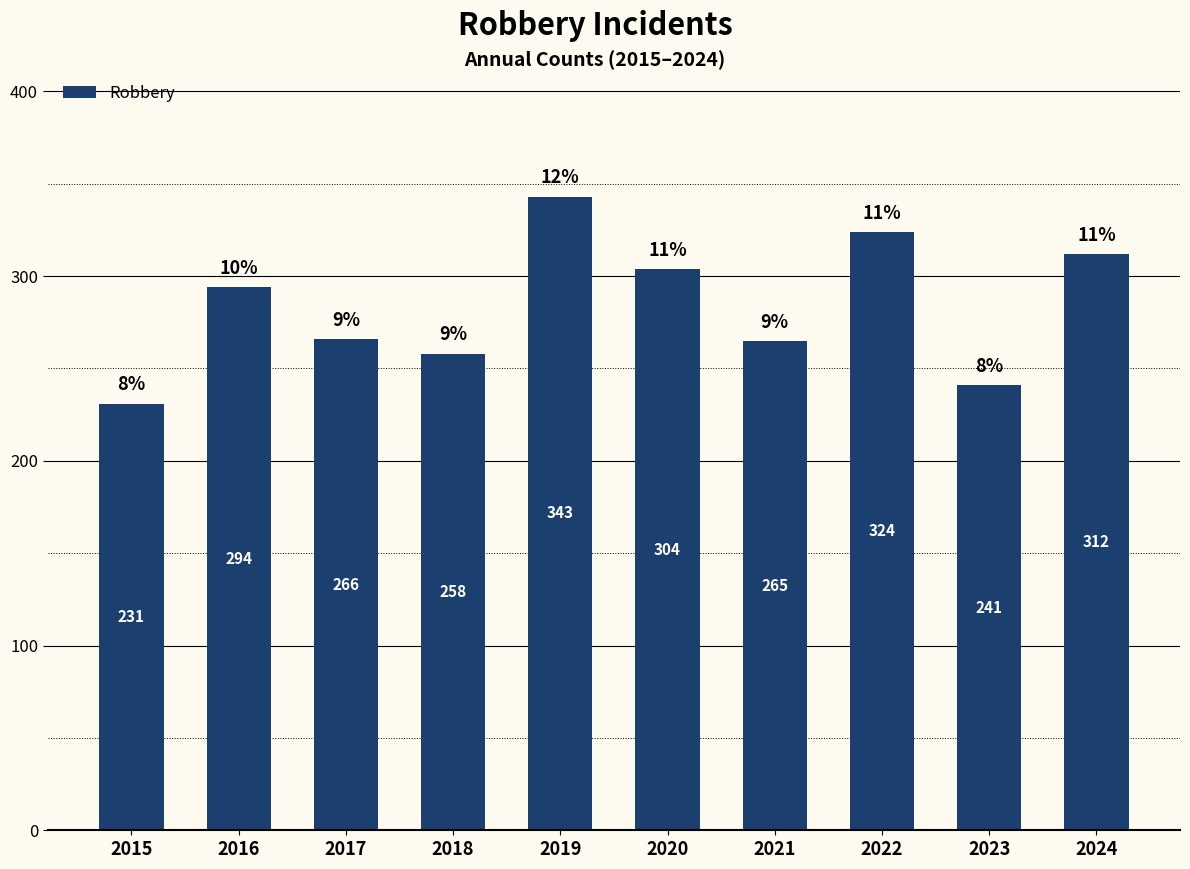

What is the greatest value displayed?

343